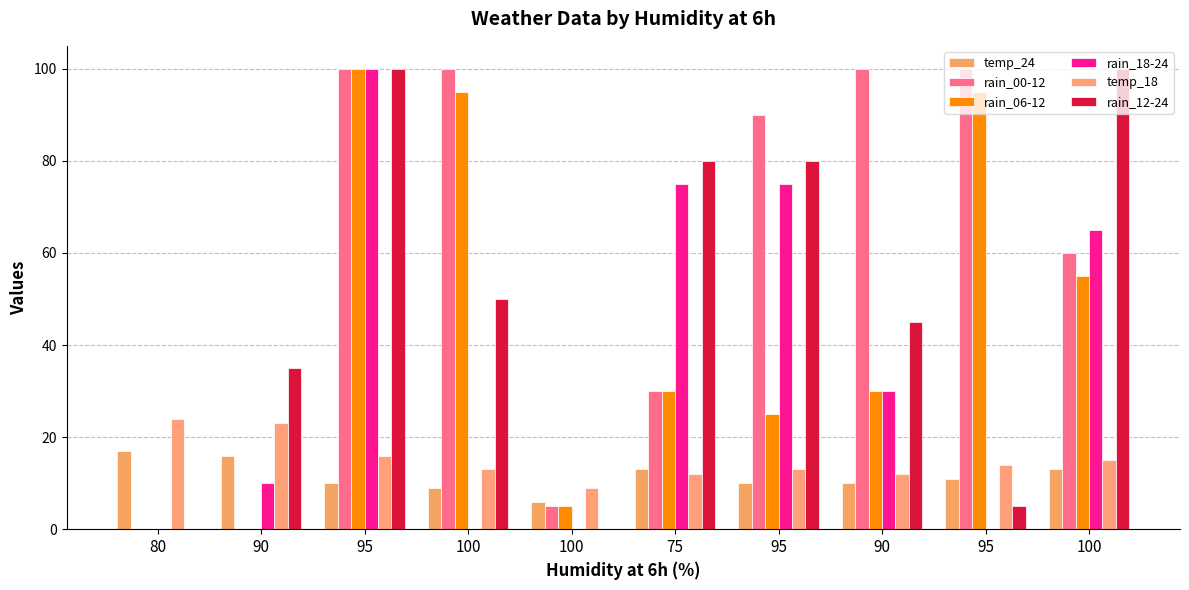

Does the chart contain stacked bars?

No